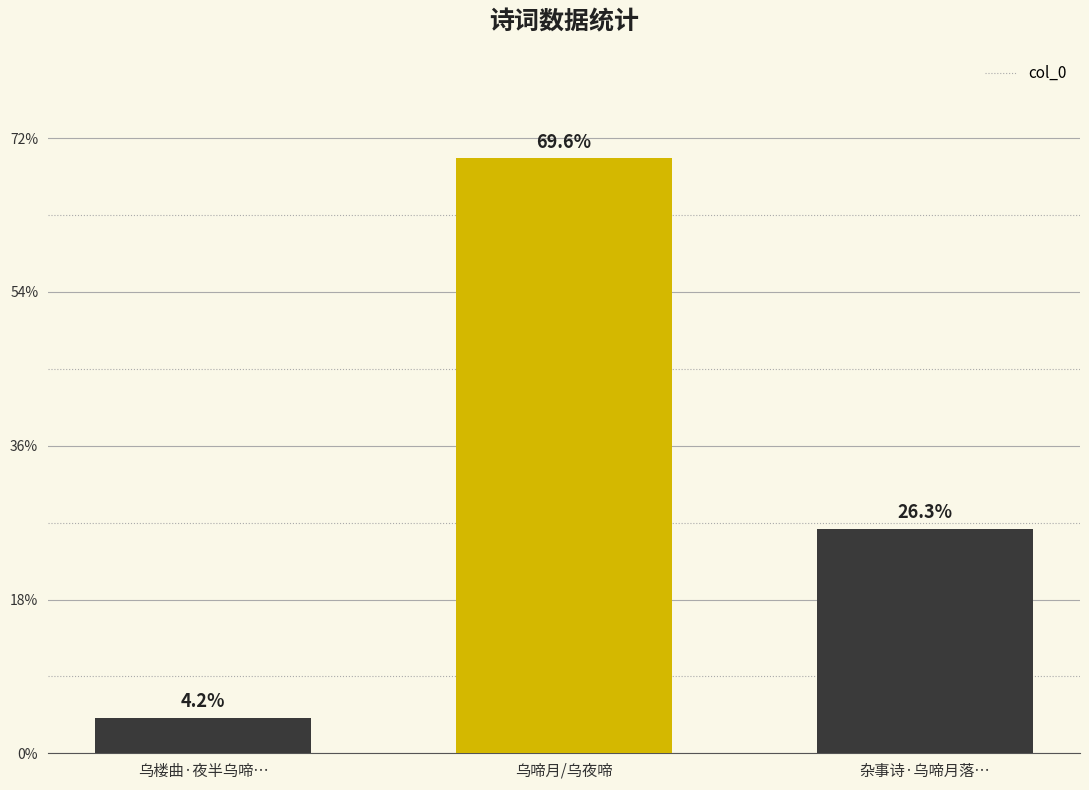

True or false: the data shows 82039 at 乌楼曲·夜半乌啼….

False